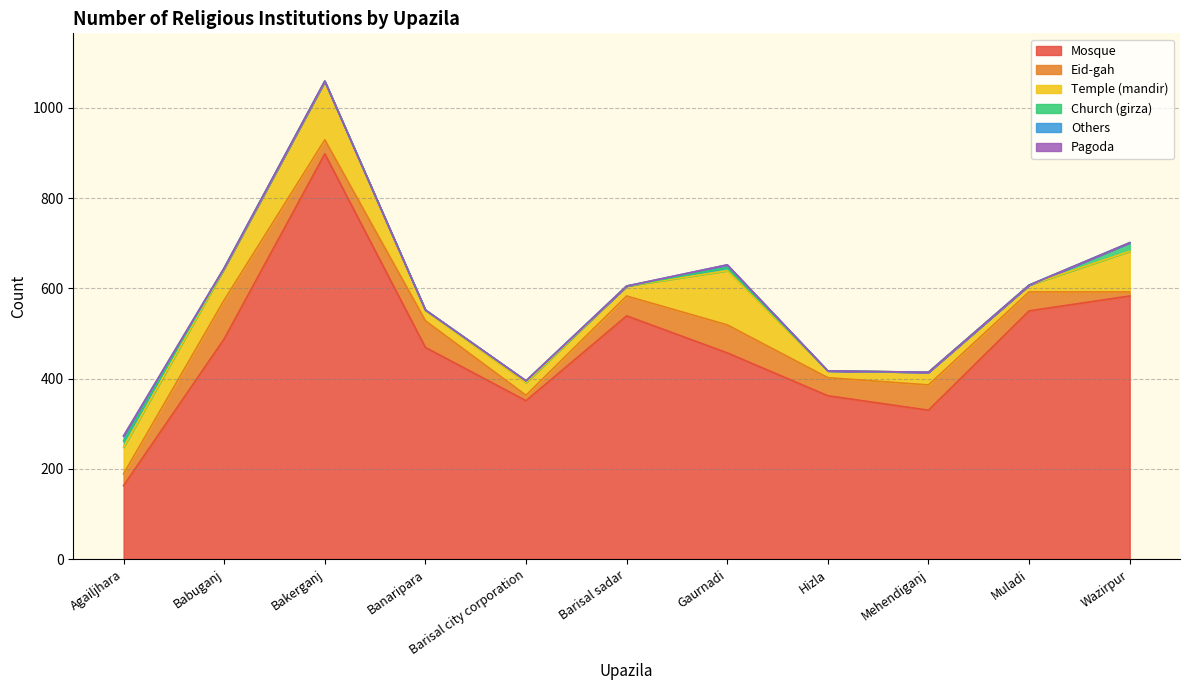

What is the spread (max minus min) of values at Wazirpur?

583